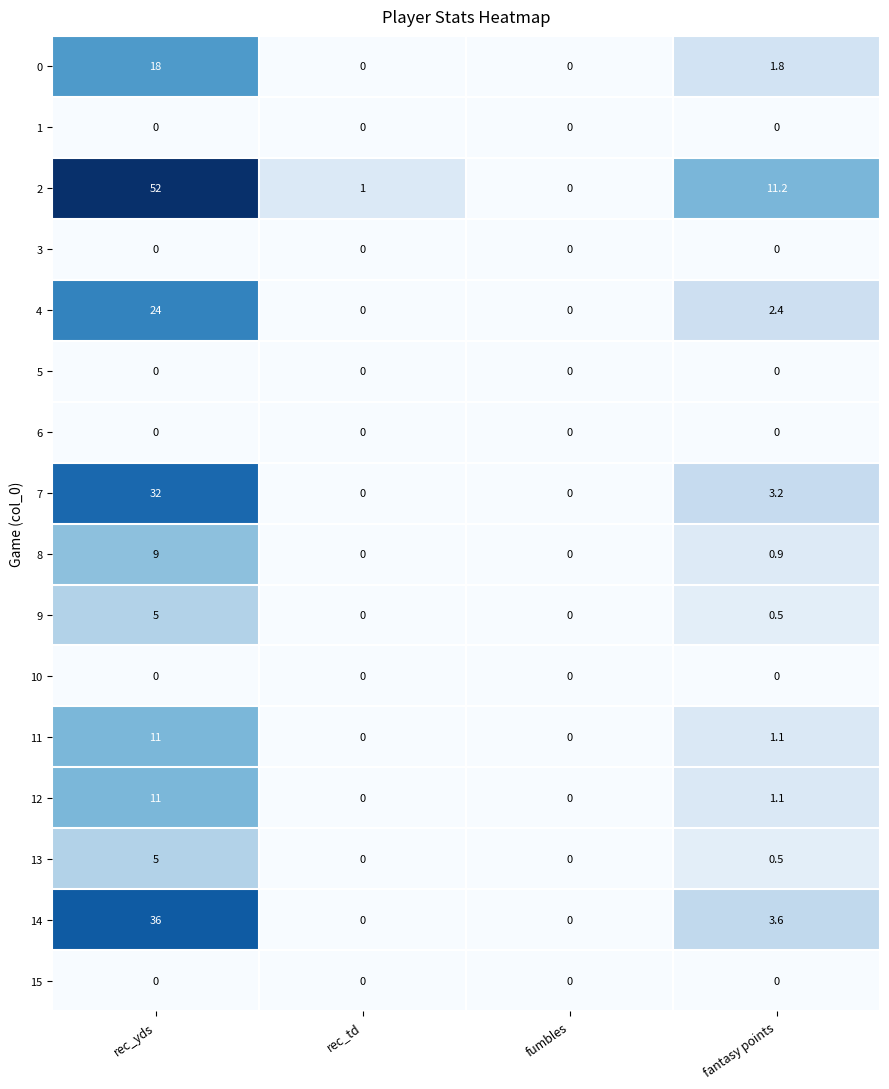

What is the difference between the maximum and minimum values in the 2 series?

52.0